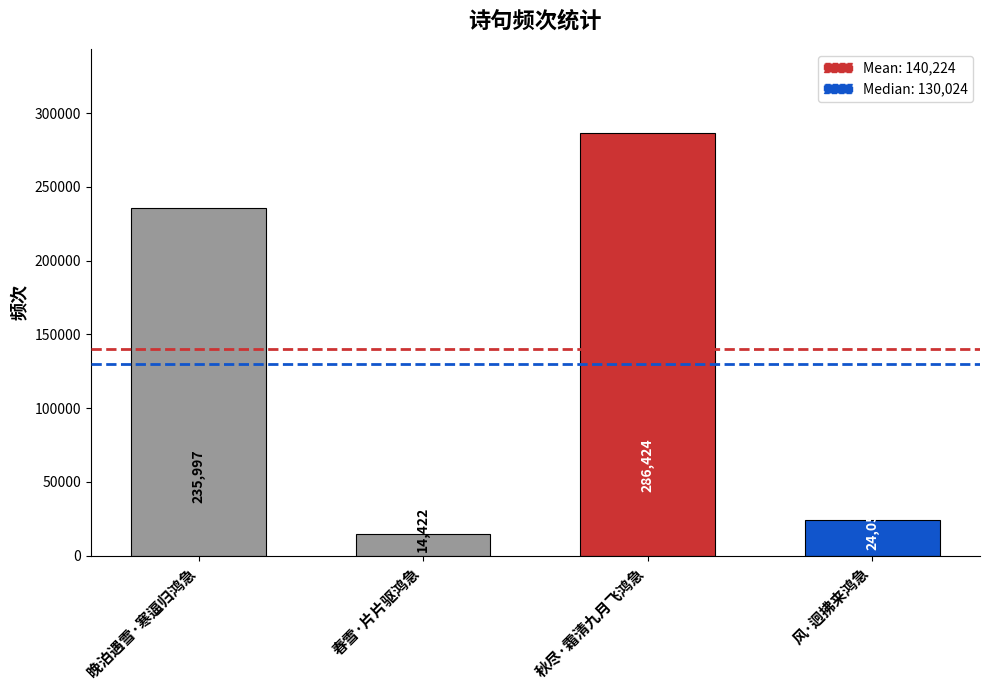

What is the label of the 4th bar from the left?

风·迥拂来鸿急